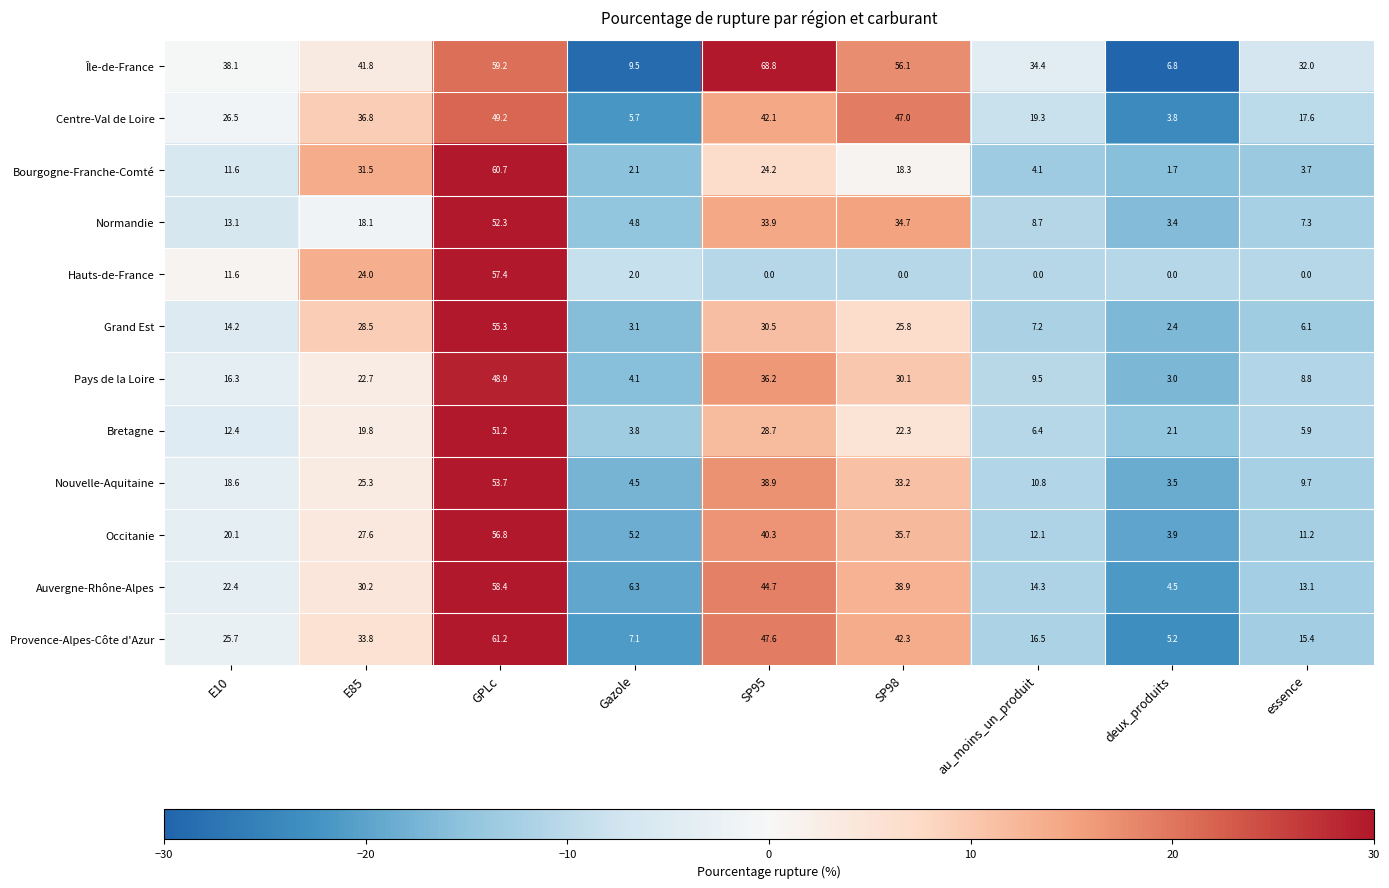

How many data points does each series have?

9